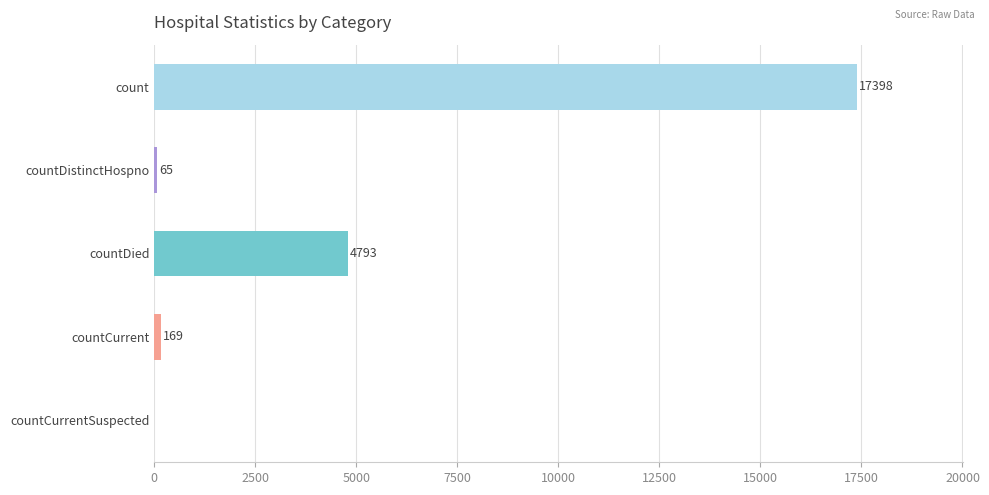

At which label is the value closest to 8699?

countDied